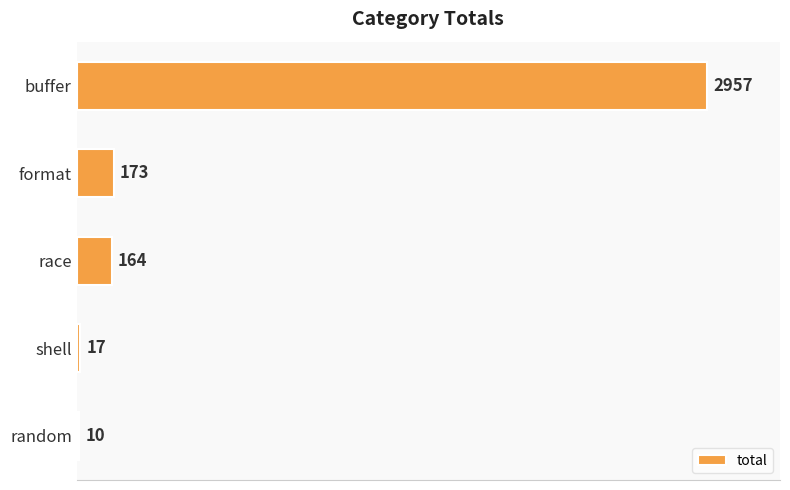

What is the minimum value shown in the chart?

10